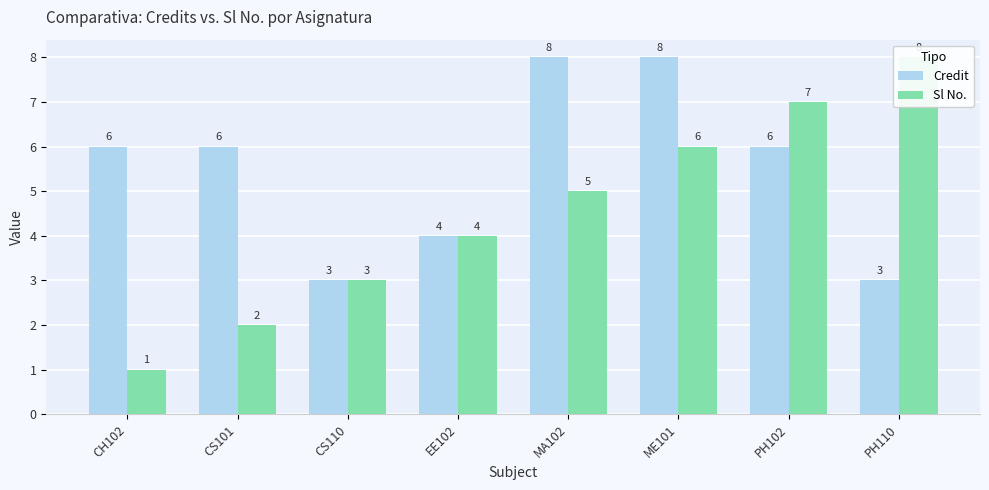

How many bars are there in total?

16